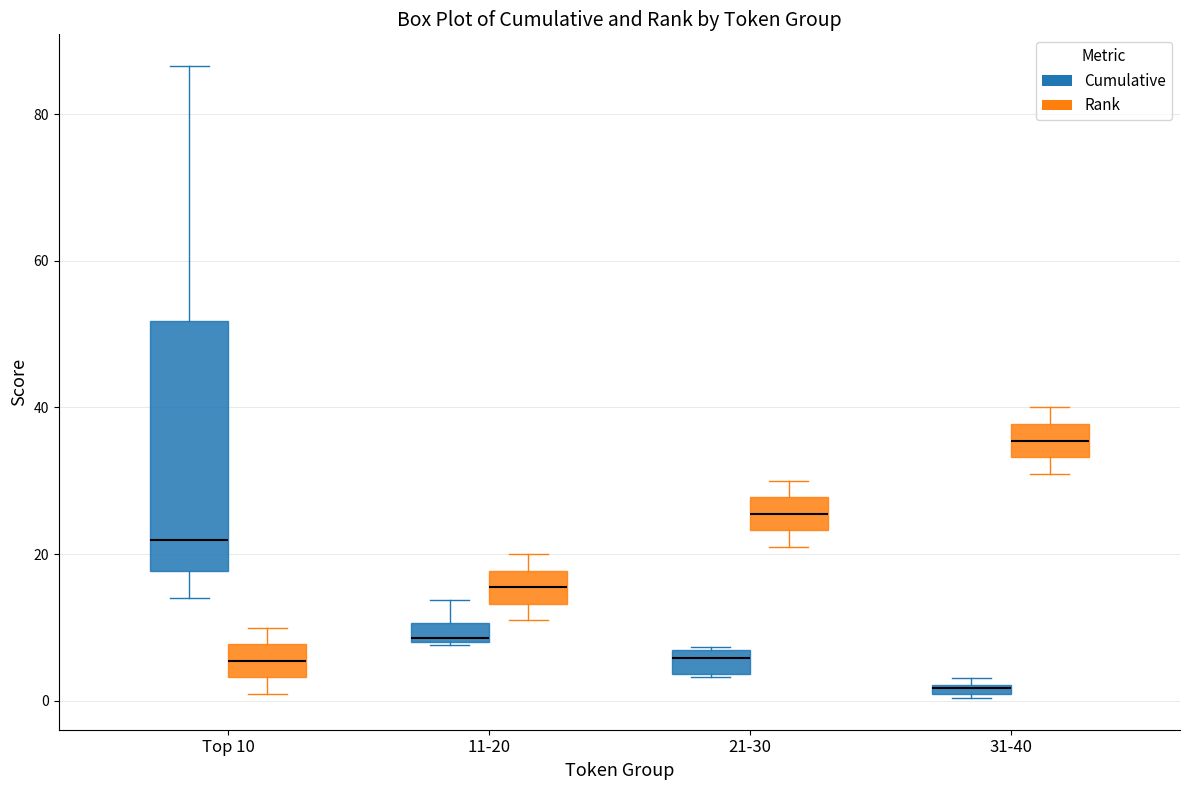

Which box has the lowest median line?

31-40 (Cumulative)